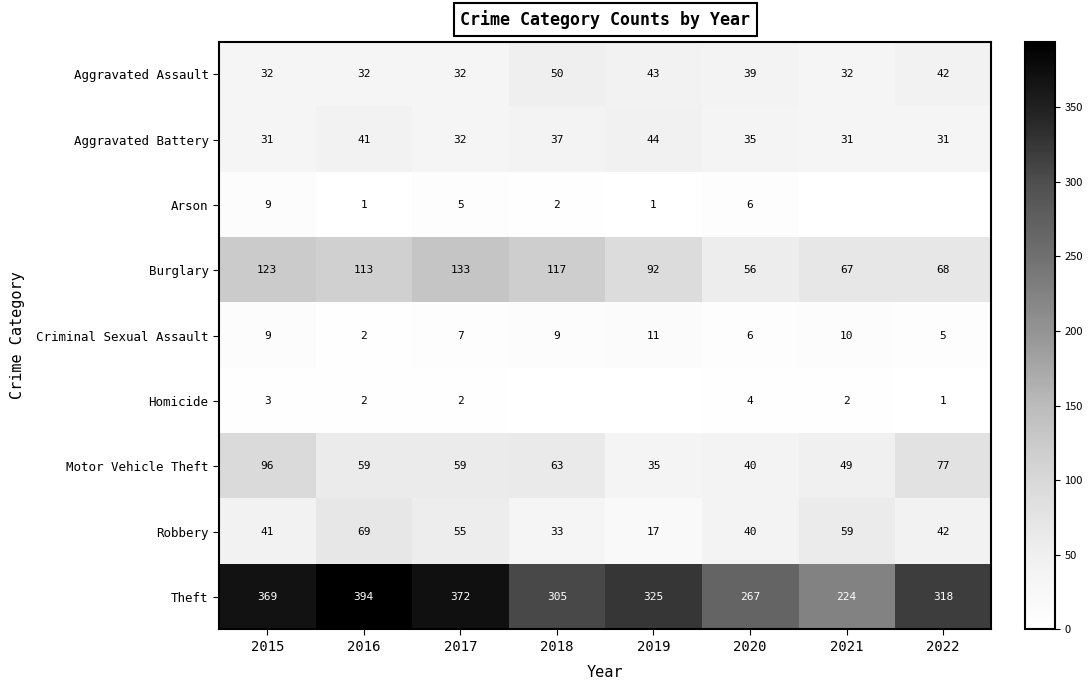

Is it true that Robbery equals 75 at 2022?

False